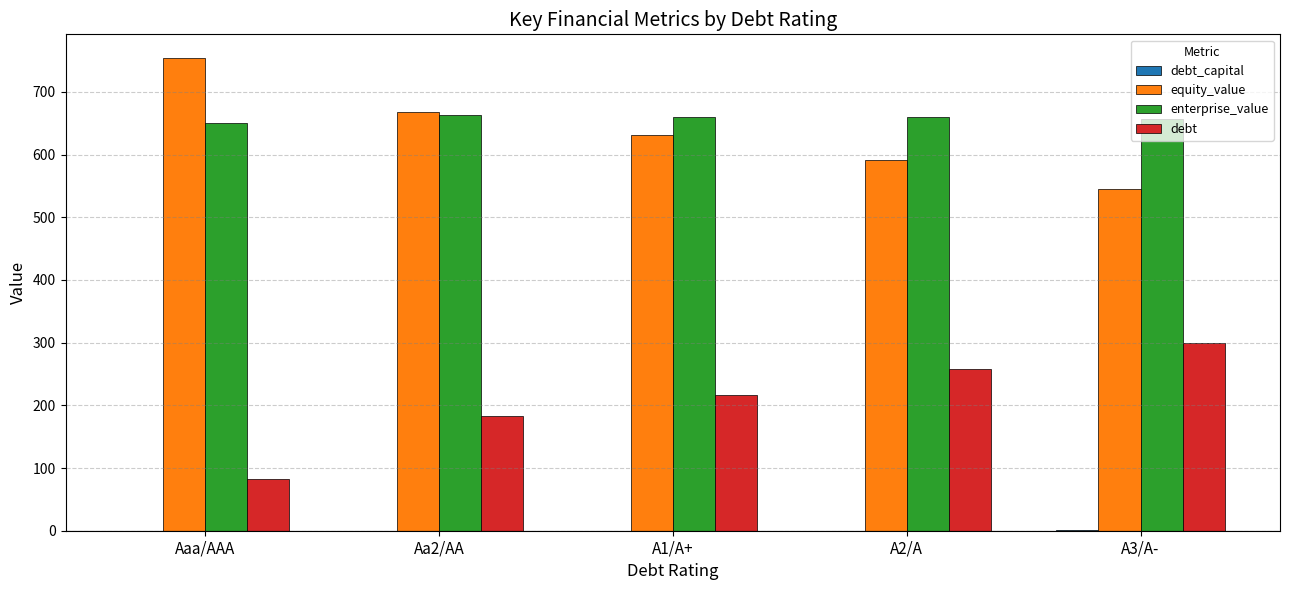

Is the value of enterprise_value at Aaa/AAA greater than the value of equity_value at Aaa/AAA?

No